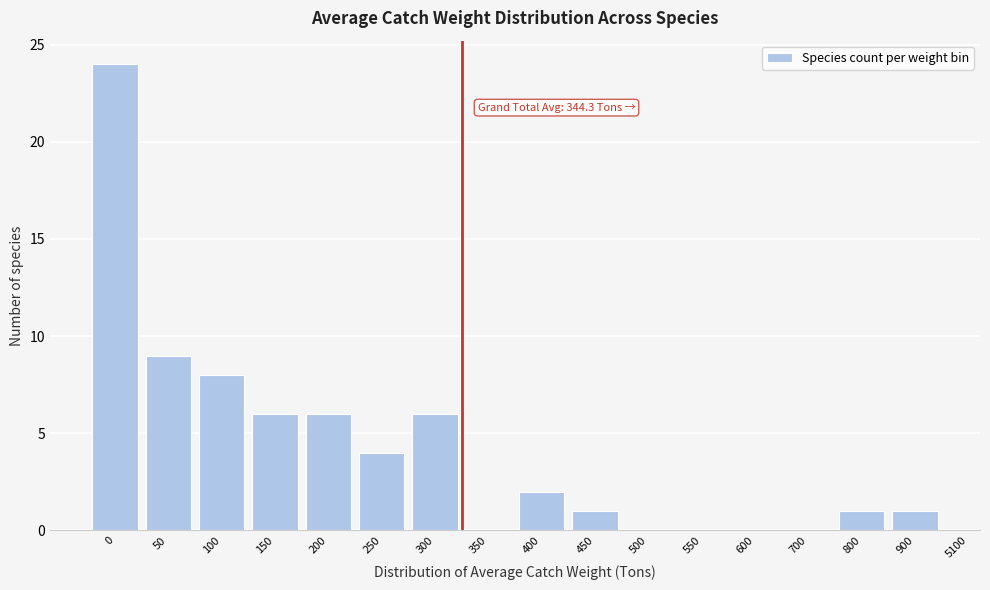

Reading left to right, extract all data points from this chart.

0=24	50=9	100=8	150=6	200=6	250=4	300=6	350=0	400=2	450=1	500=0	550=0	600=0	700=0	800=1	900=1